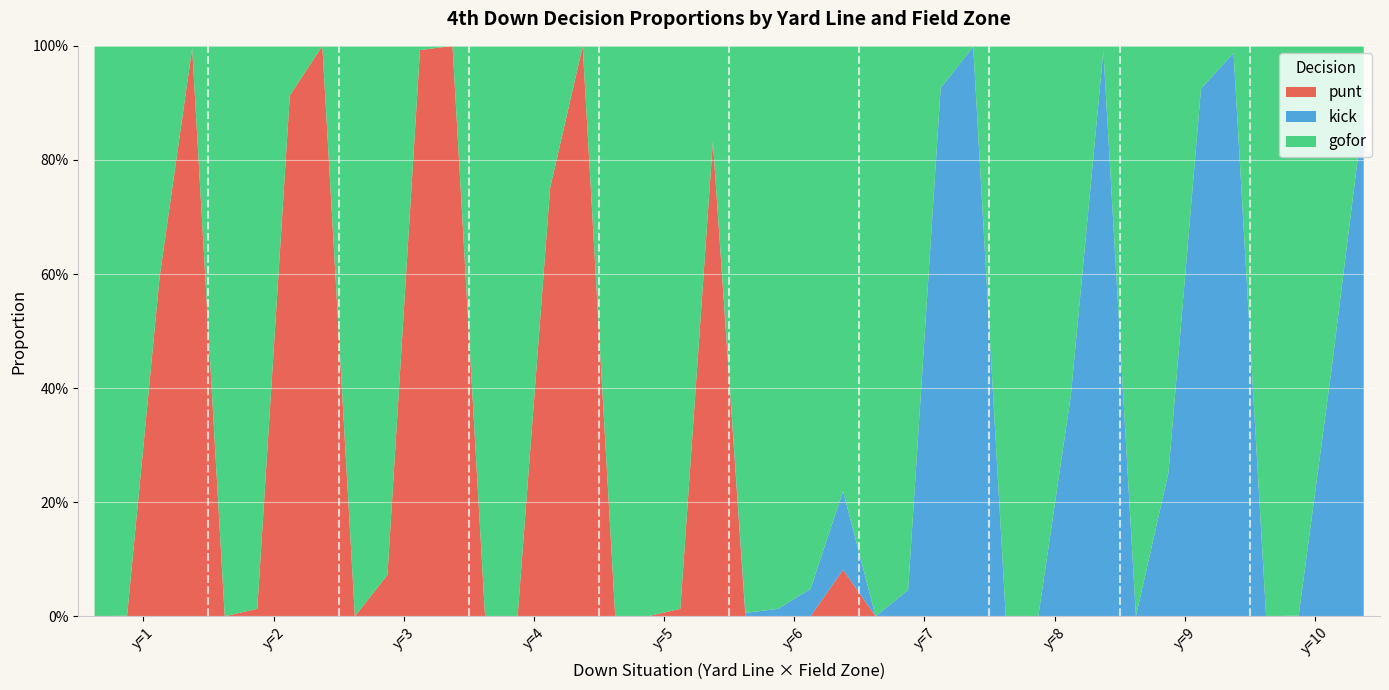

Reading right to left, what are all the values shown in this chart?

punt: 10=0.0	10=0.0	10=0.0	10=0.0	9=0.0	9=0.0	9=0.0	9=0.0	8=0.0	8=0.0	8=0.0	8=0.0	7=0.0	7=0.0	7=0.0	7=0.0	6=0.1	6=0.0	6=0.0	6=0.0	5=0.8	5=0.0	5=0.0	5=0.0	4=1.0	4=0.8	4=0.0	4=0.0	3=1.0	3=1.0	3=0.1	3=0.0	2=1.0	2=0.9	2=0.0	2=0.0	1=1.0	1=0.6	1=0.0	1=0.0
kick: 10=0.9	10=0.4	10=0.0	10=0.0	9=1.0	9=0.9	9=0.3	9=0.0	8=1.0	8=0.4	8=0.0	8=0.0	7=1.0	7=0.9	7=0.0	7=0.0	6=0.1	6=0.0	6=0.0	6=0.0	5=0.0	5=0.0	5=0.0	5=0.0	4=0.0	4=0.0	4=0.0	4=0.0	3=0.0	3=0.0	3=0.0	3=0.0	2=0.0	2=0.0	2=0.0	2=0.0	1=0.0	1=0.0	1=0.0	1=0.0
gofor: 10=0.1	10=0.6	10=1.0	10=1.0	9=0.0	9=0.1	9=0.7	9=1.0	8=0.0	8=0.6	8=1.0	8=1.0	7=0.0	7=0.1	7=1.0	7=1.0	6=0.8	6=1.0	6=1.0	6=1.0	5=0.2	5=1.0	5=1.0	5=1.0	4=0.0	4=0.2	4=1.0	4=1.0	3=0.0	3=0.0	3=0.9	3=1.0	2=0.0	2=0.1	2=1.0	2=1.0	1=0.0	1=0.4	1=1.0	1=1.0